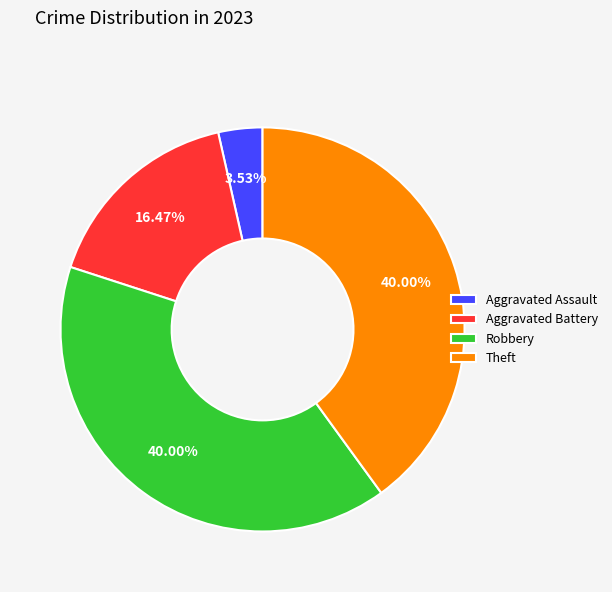

Approximately how many times larger is the value at Theft compared to Aggravated Battery?

2.4